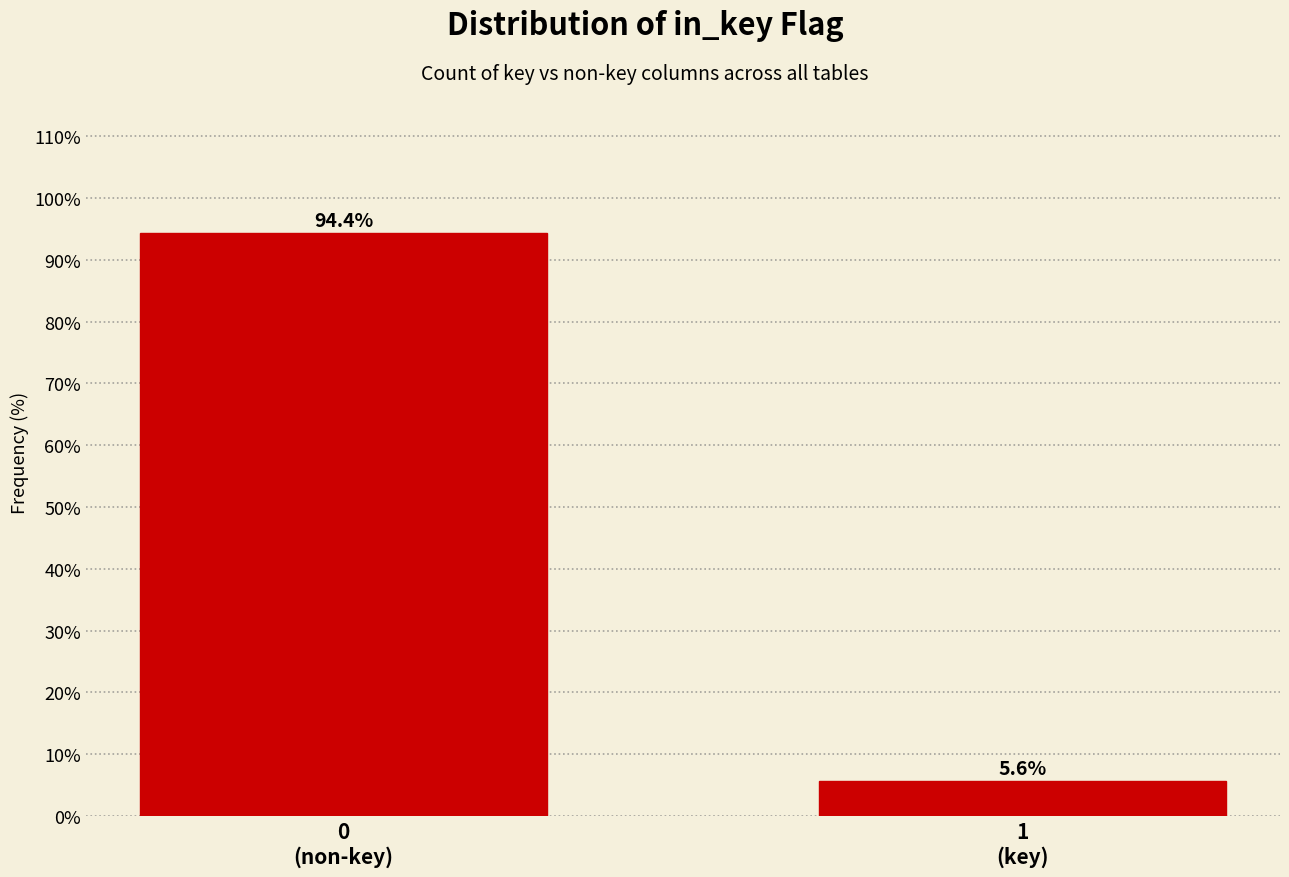

Reading left to right, list all the values displayed in this chart.

94.4	5.6